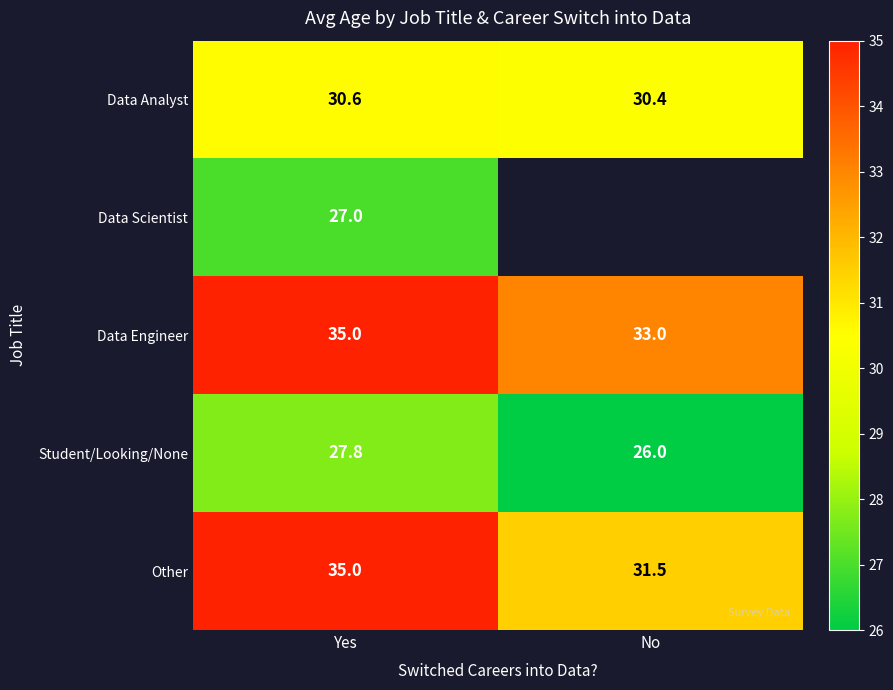

Which has a higher value, Yes or No?

Yes